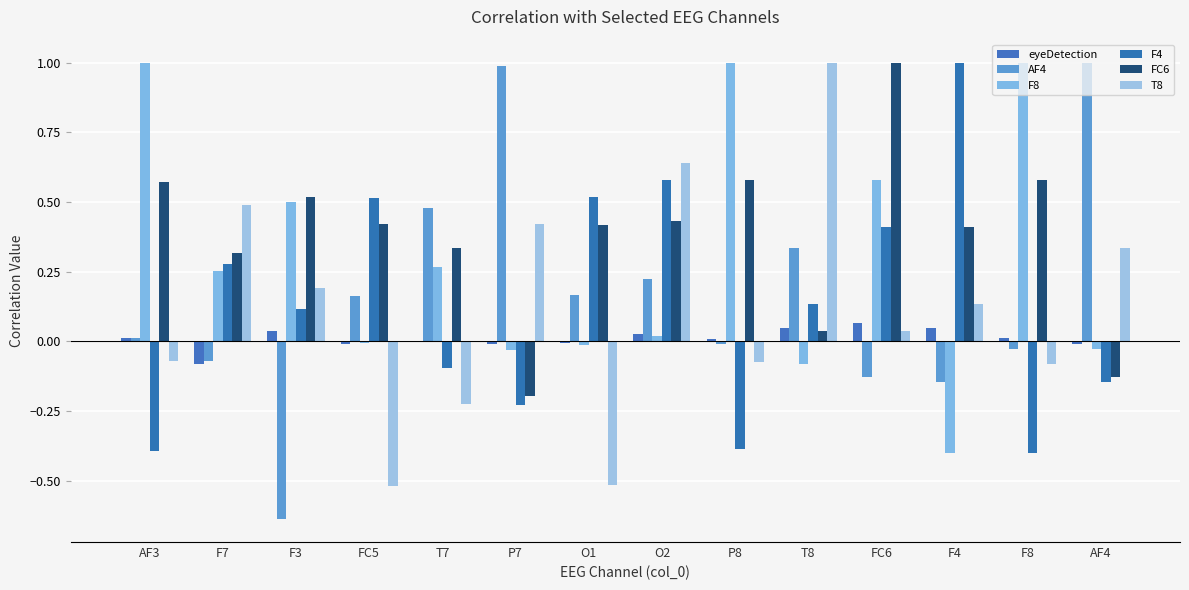

How many data points in AF4 are above 0?

8